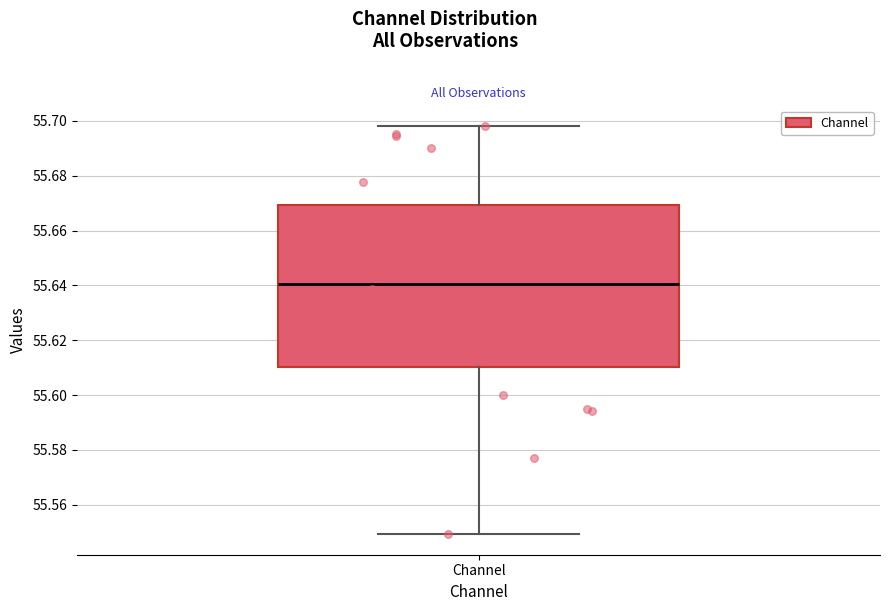

Transcribe this box plot: give where the median line is, the range the box spans, and where the two whiskers end, as read against the y-axis. The values are not printed on the chart, so give them approximately, as read against the axis.

median 55.640, box 55.610 to 55.670, whiskers 55.550 to 55.698